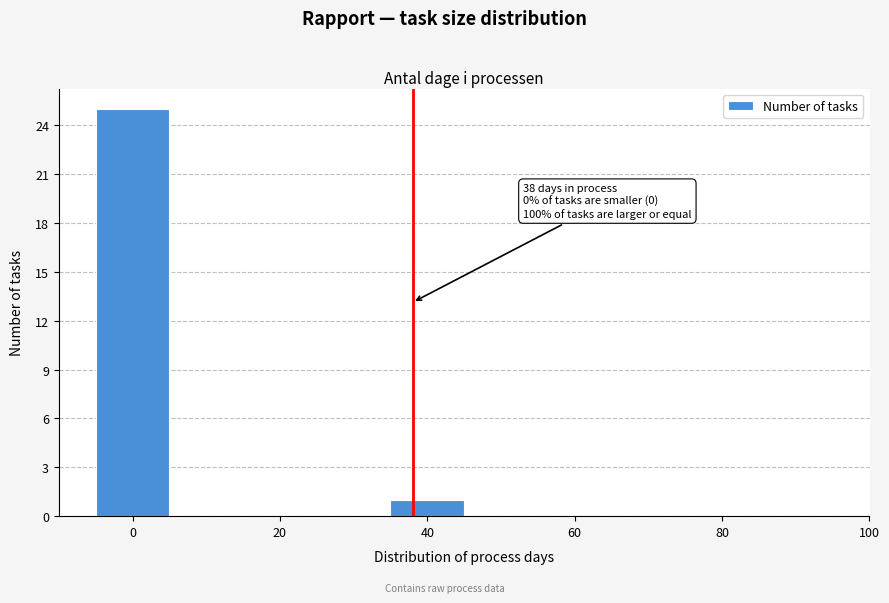

Which range on the x-axis has the tallest bar?

-5 to 5